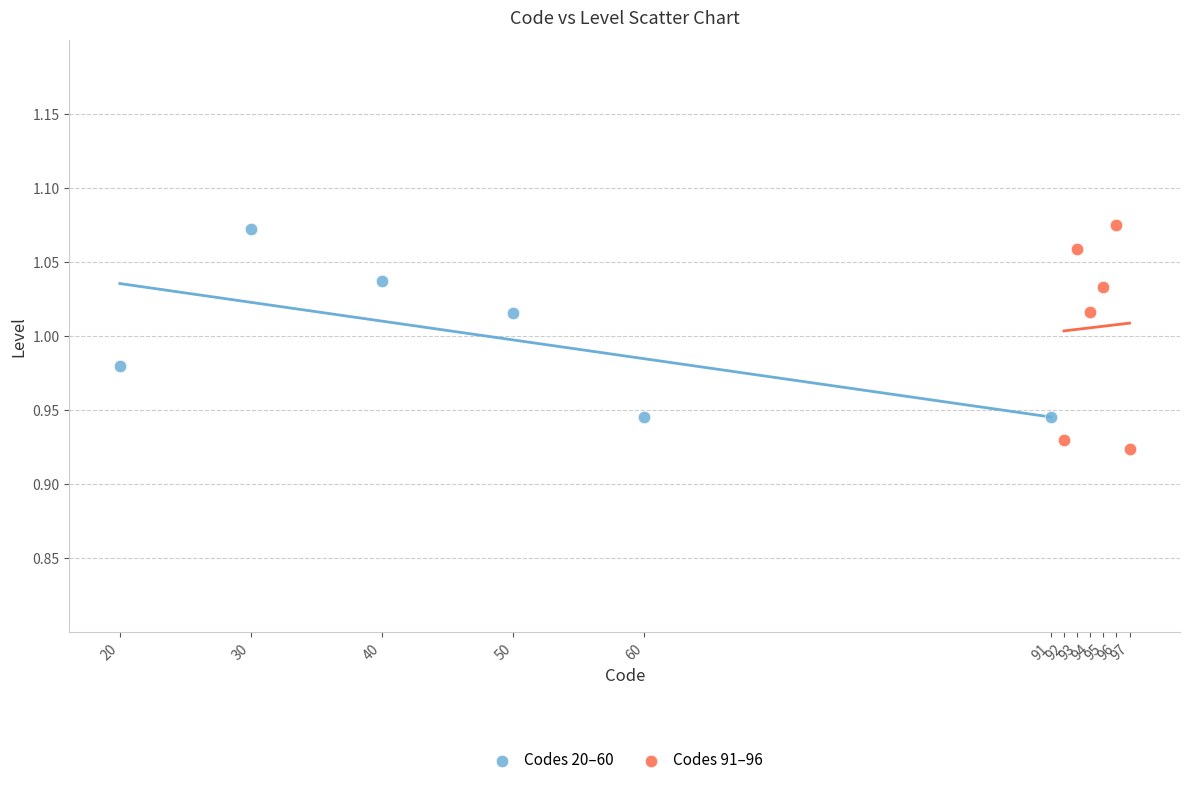

Which series has the widest spread of Y values?

Codes 91–96